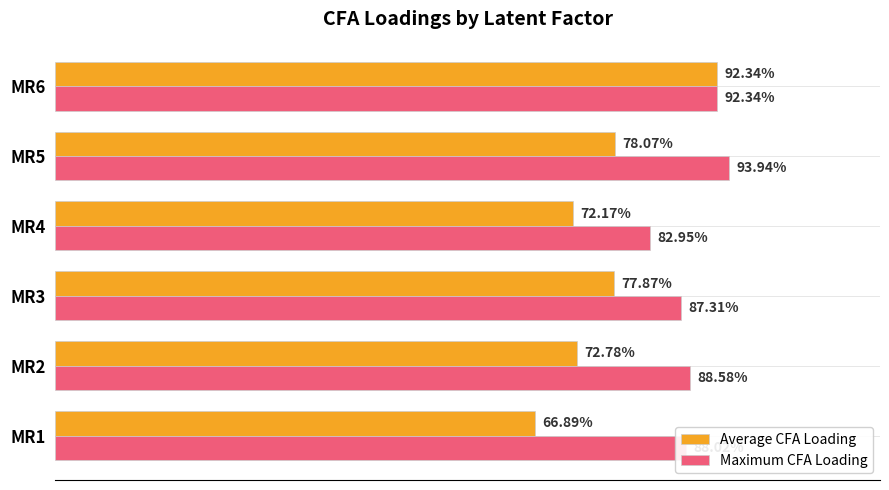

What are all the series names shown in the legend?

Average CFA Loading, Maximum CFA Loading